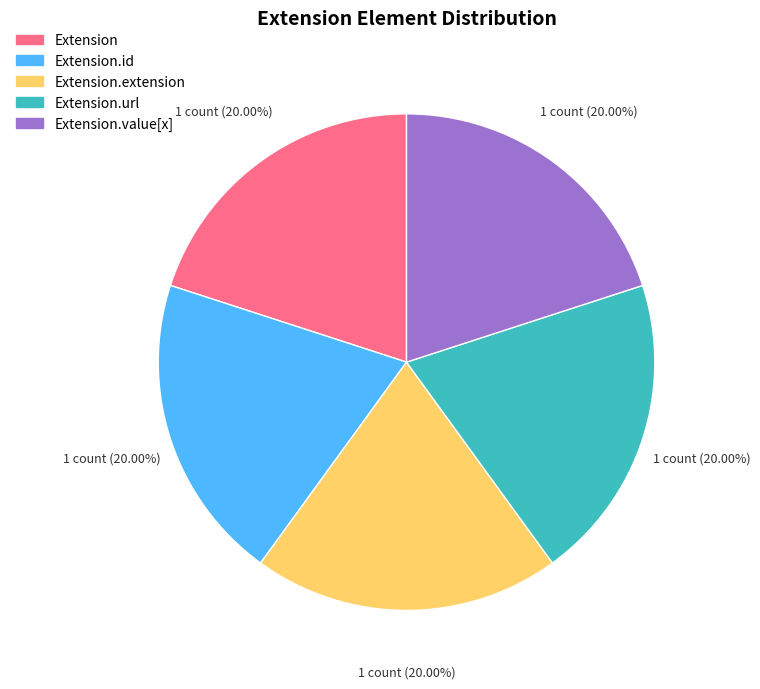

Count the number of slices in the pie.

5